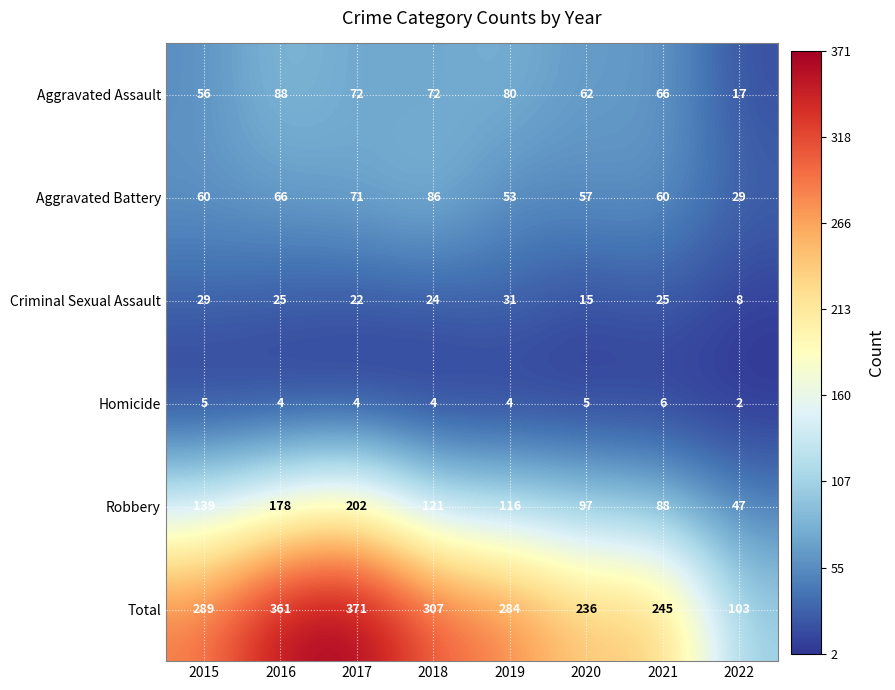

Rank the series by their maximum value, from lowest to highest.

Homicide, Criminal Sexual Assault, Aggravated Battery, Aggravated Assault, Robbery, Total